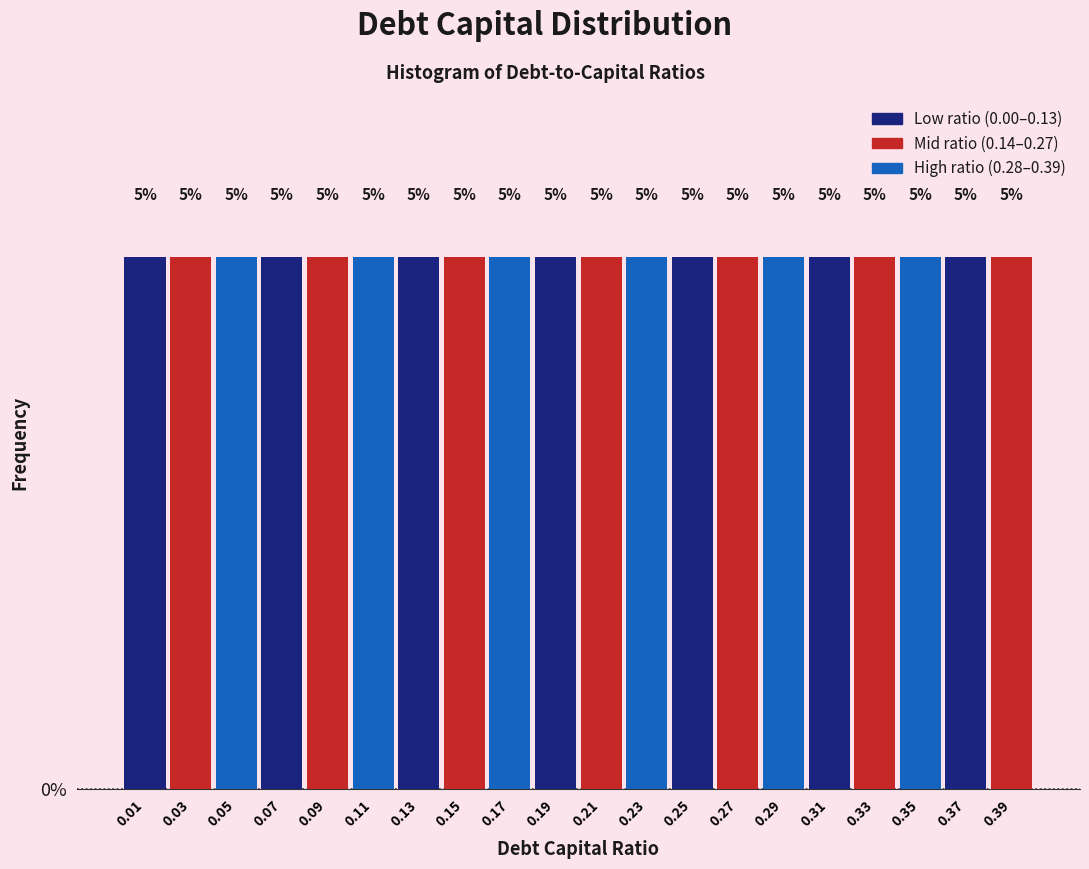

Reading left to right, list every bar in this chart as the range it spans on the x-axis followed by its height.

0.00 to 0.02: 5
0.02 to 0.04: 5
0.04 to 0.06: 5
0.06 to 0.08: 5
0.08 to 0.10: 5
0.10 to 0.12: 5
0.12 to 0.14: 5
0.14 to 0.16: 5
0.16 to 0.18: 5
0.18 to 0.20: 5
0.20 to 0.22: 5
0.22 to 0.24: 5
0.24 to 0.26: 5
0.26 to 0.28: 5
0.28 to 0.30: 5
0.30 to 0.32: 5
0.32 to 0.34: 5
0.34 to 0.36: 5
0.36 to 0.38: 5
0.38 to 0.40: 5